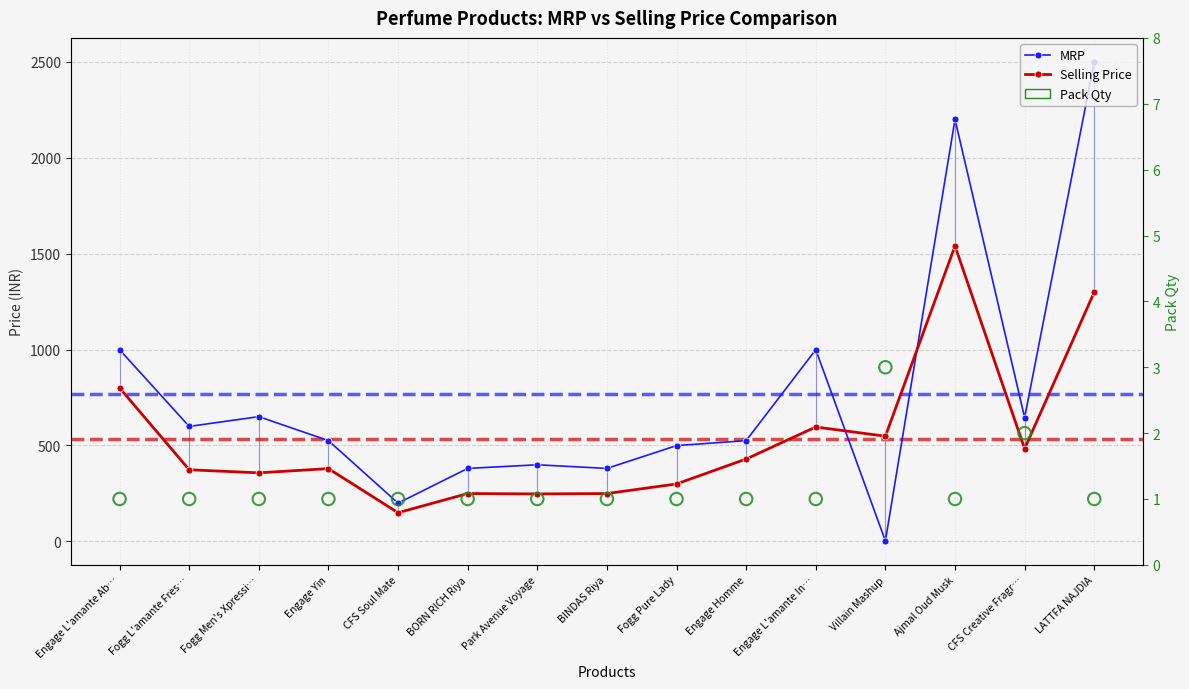

What are all the series names shown in the legend?

MRP, Selling Price, Pack Qty